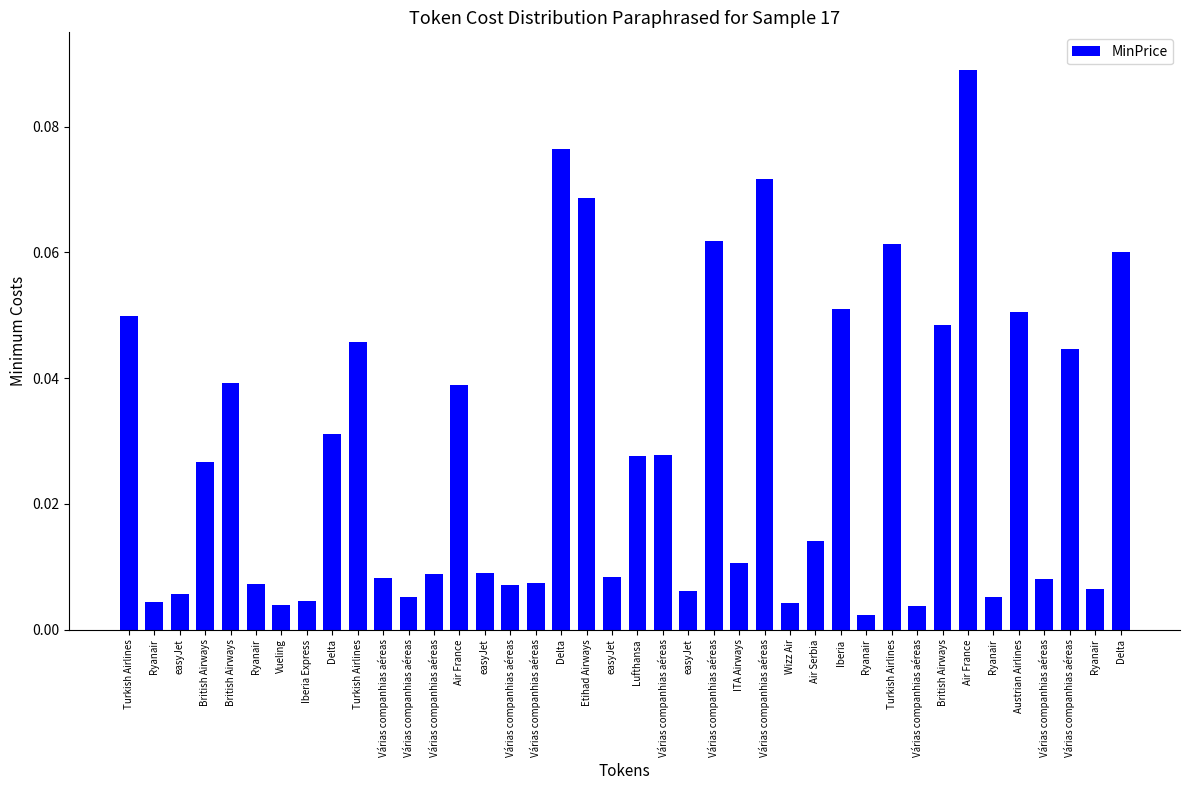

At which label is the value closest to 0?

Ryanair